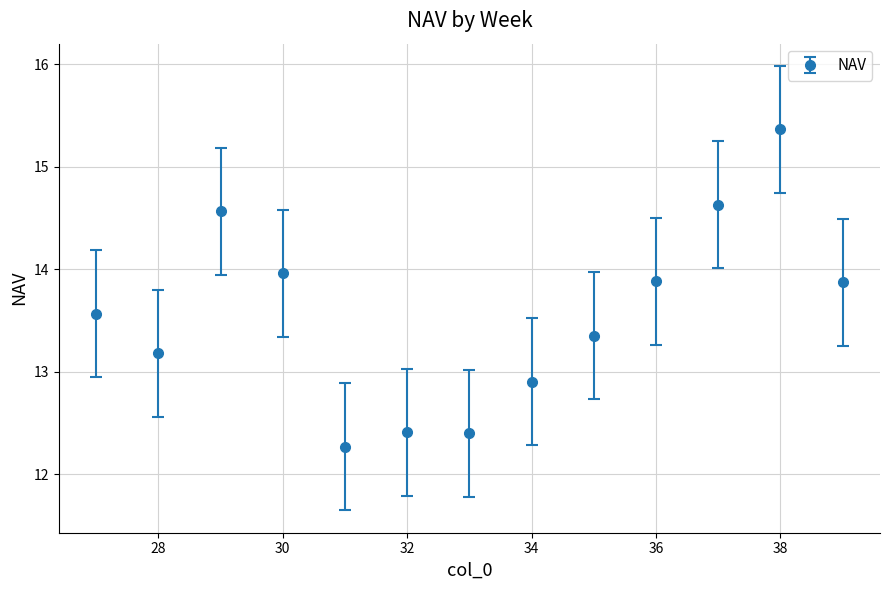

What is the difference between the maximum and minimum values?

3.1